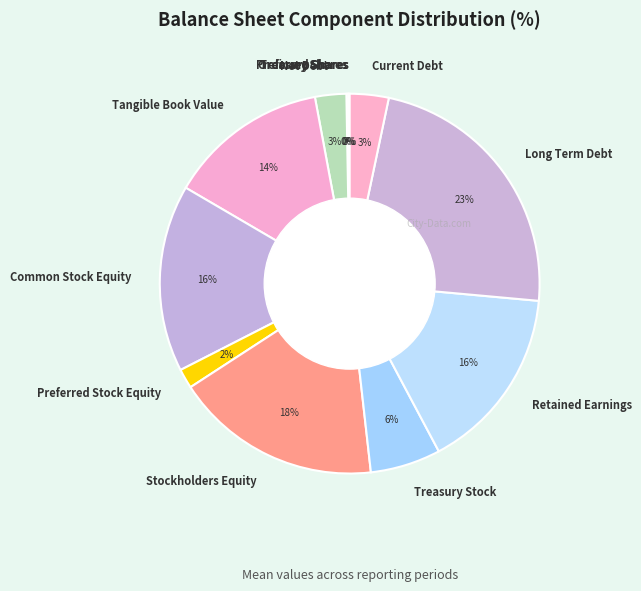

Between Net Debt and Retained Earnings, which is larger?

Retained Earnings